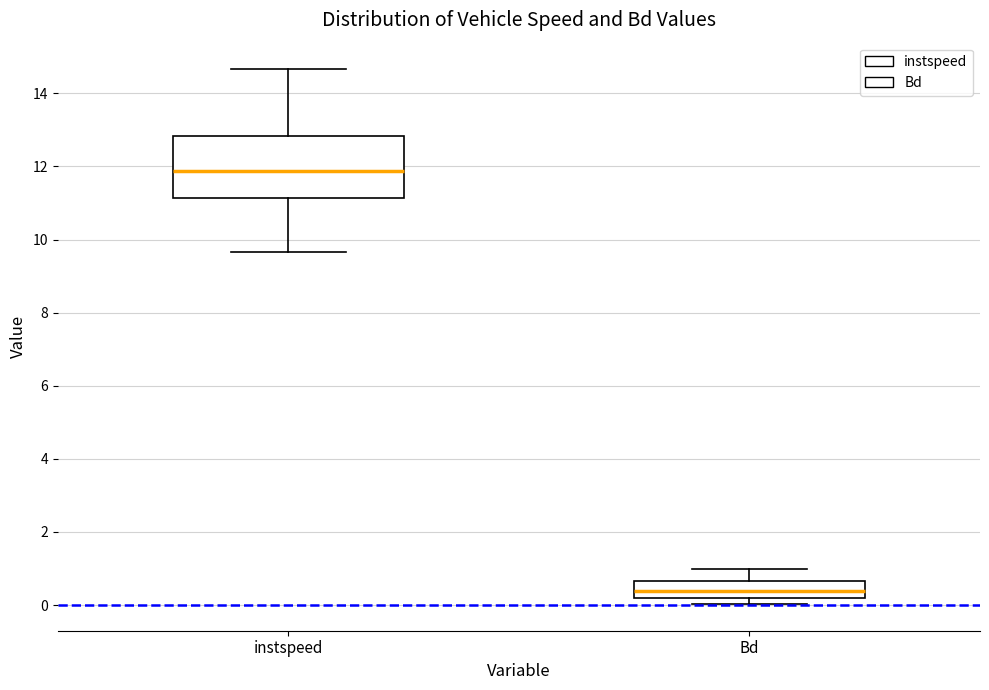

Which box has the highest median line?

instspeed